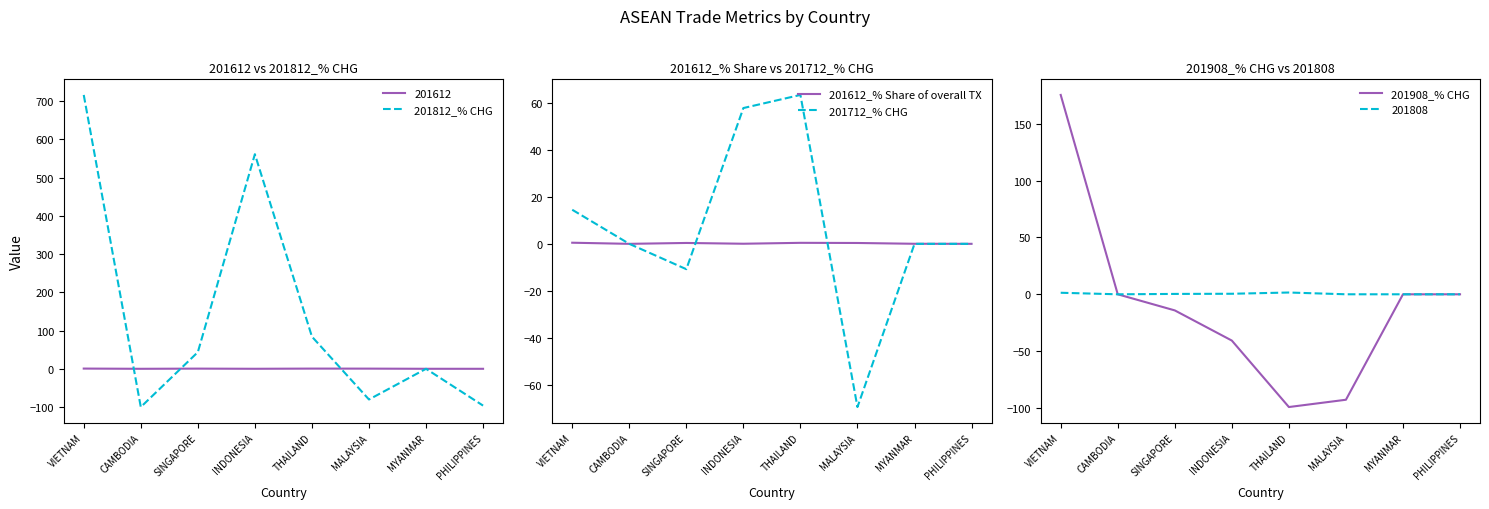

At which category is the sum across all series the highest?

VIETNAM